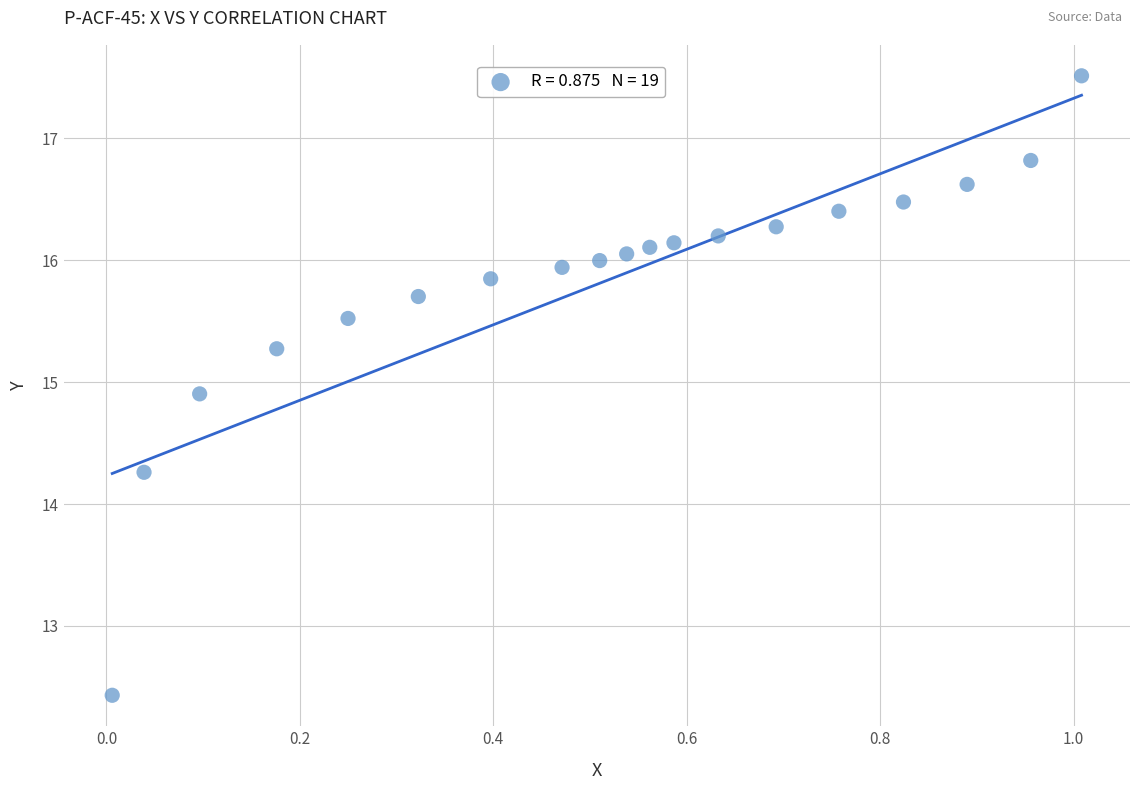

What Y value in the scatter plot is closest to 14?

14.3